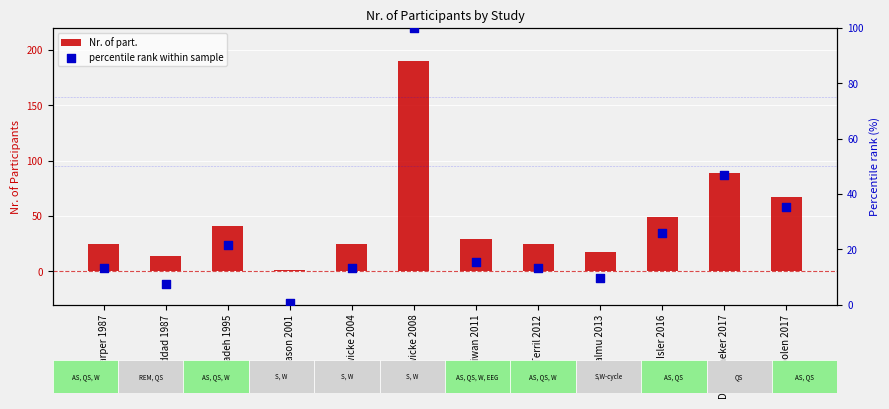

What is the total value across all series at Haddad 1987?

21.4